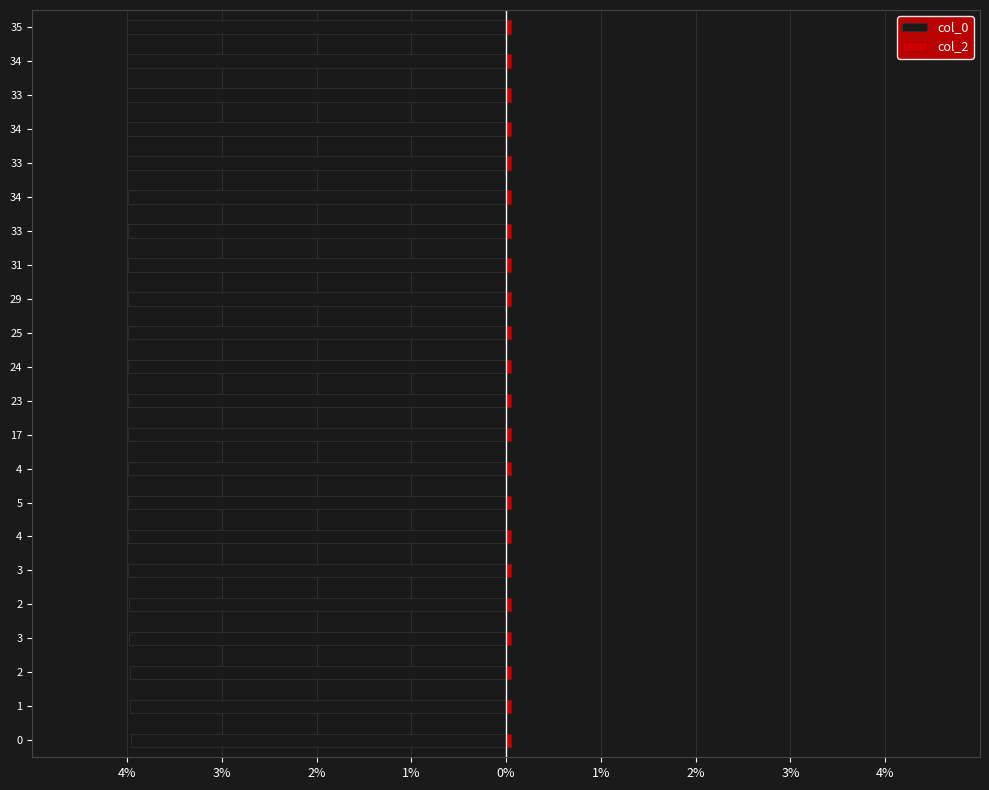

What is the highest value of the col_0 series?

-4.0